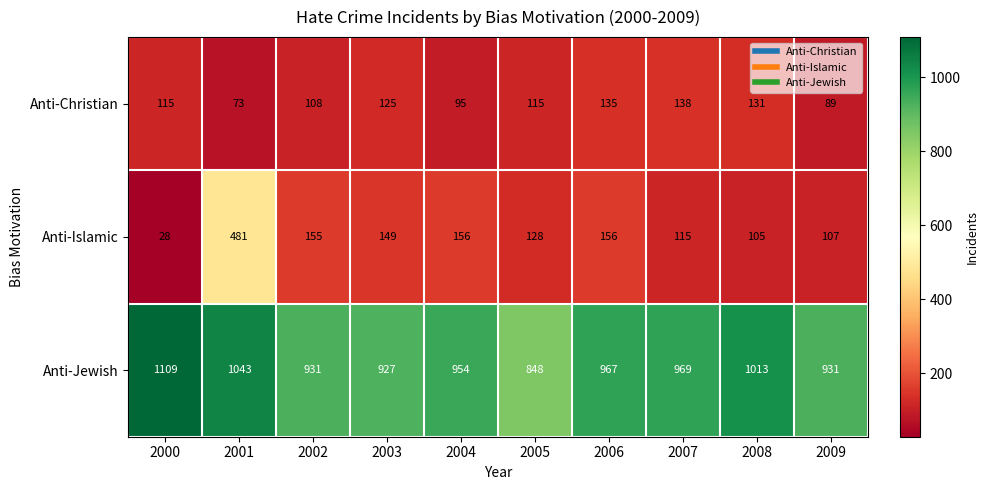

What is the sum of all Anti-Islamic values?

1580